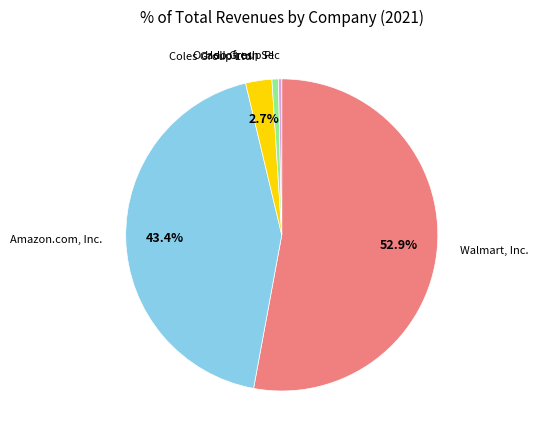

What is the largest slice in the pie chart?

Walmart, Inc.